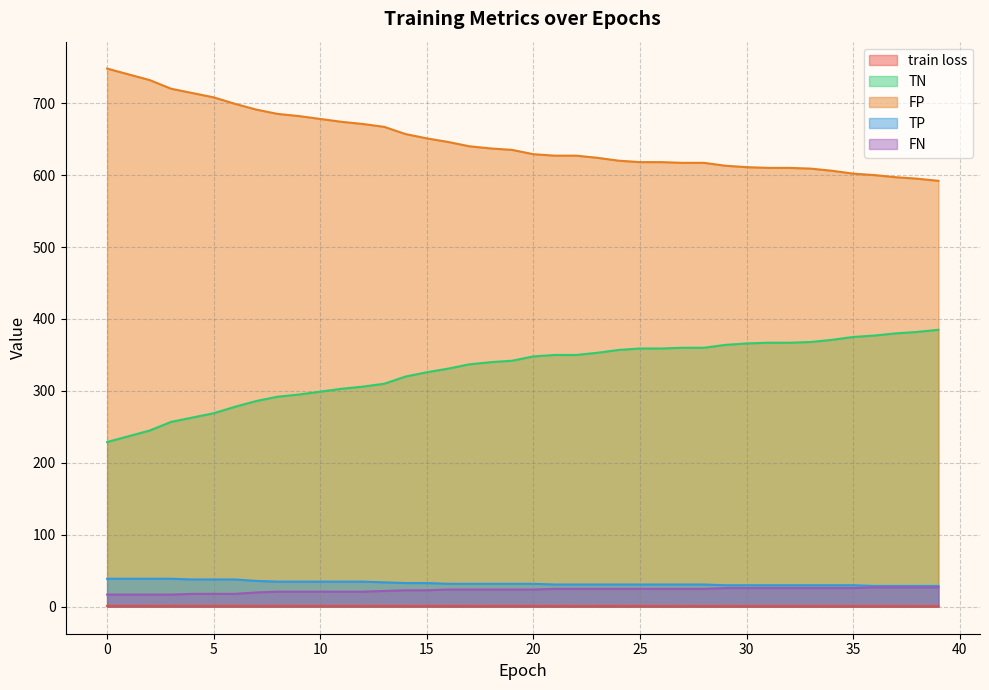

What is the difference between the FP values at 12 and 15?

20.0